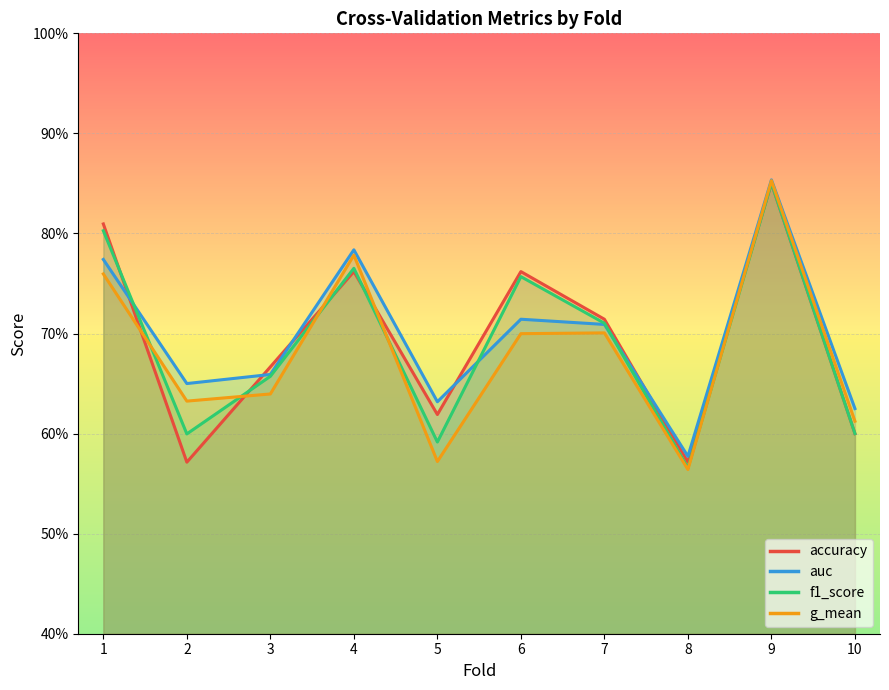

At which category does the chart reach its peak across all series?

9